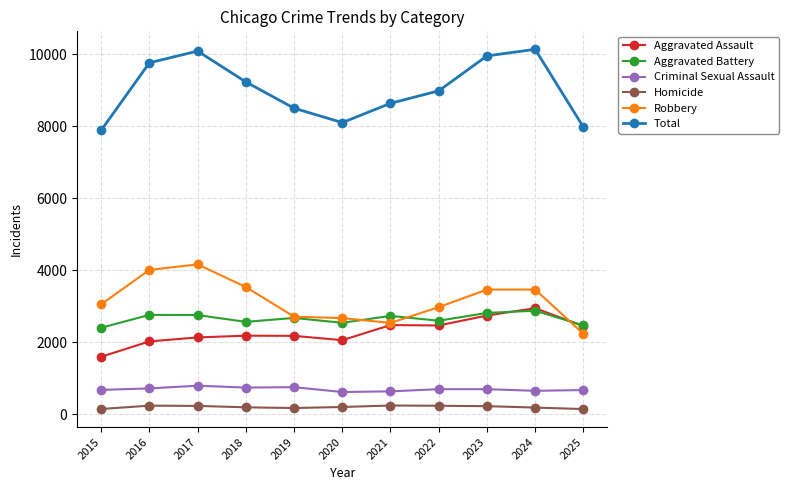

At 2015, list the series in order from smallest to largest.

Homicide, Criminal Sexual Assault, Aggravated Assault, Aggravated Battery, Robbery, Total